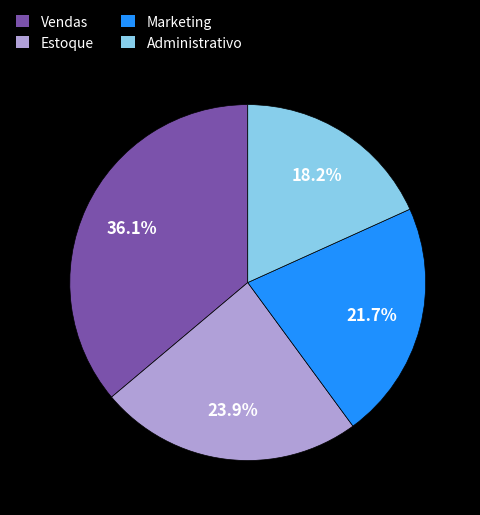

What percentage is NOT represented by Administrativo?

81.8%